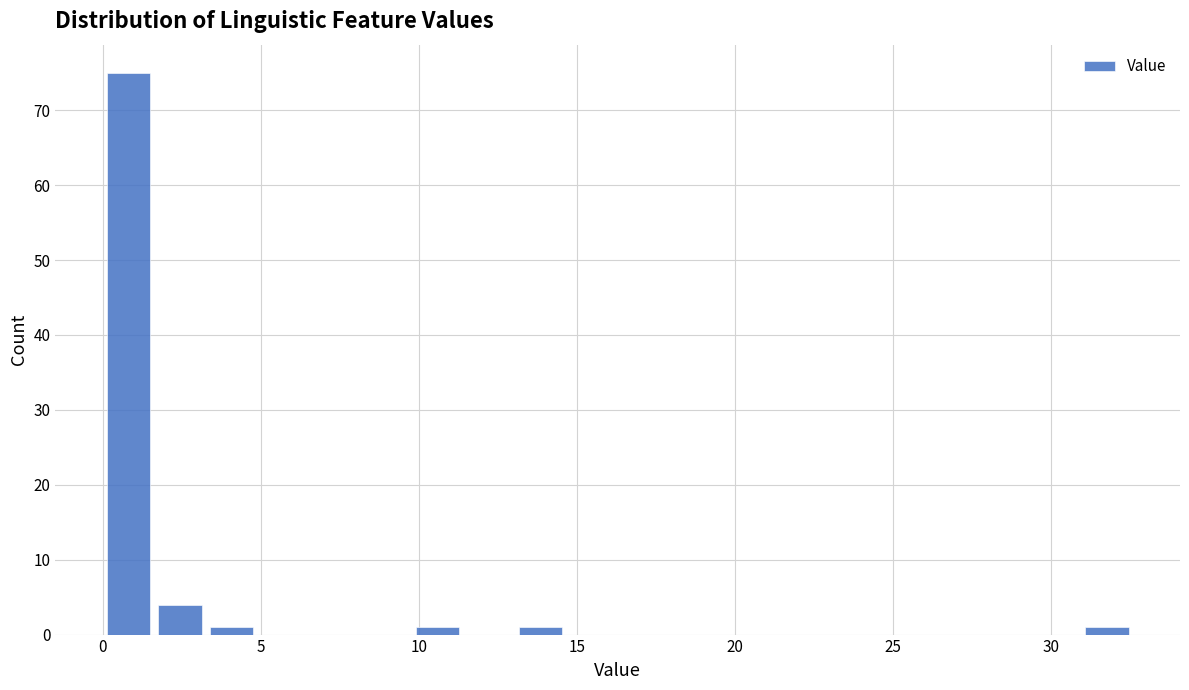

Read against the x-axis, roughly where is the centre of the tallest bar?

1.0